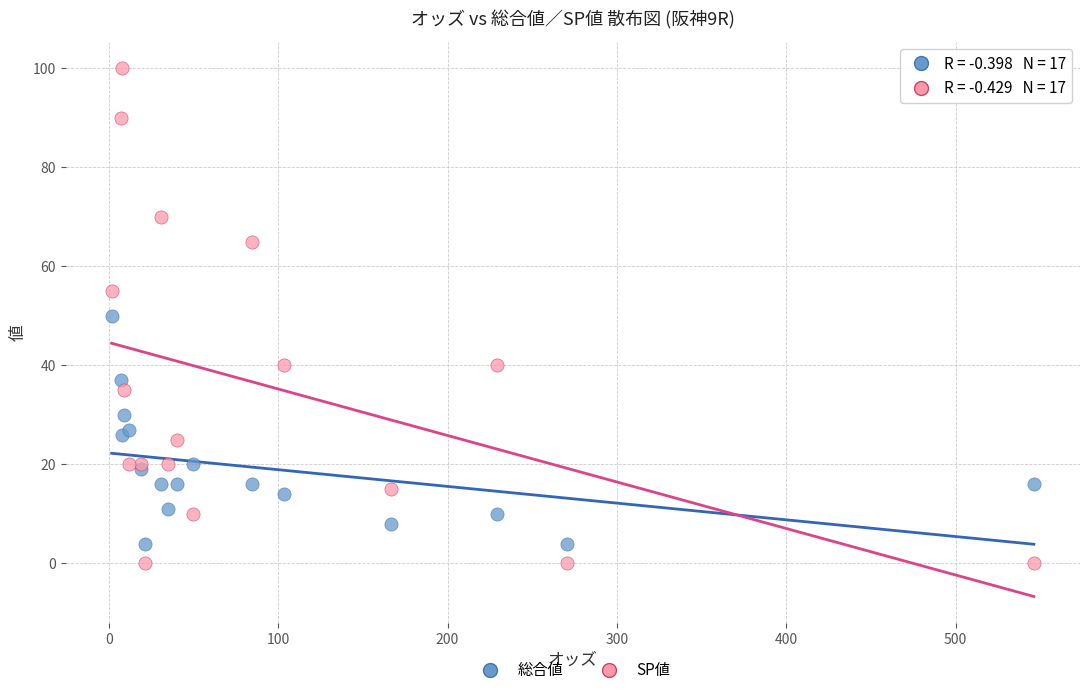

Which series reaches the minimum Y coordinate?

SP値